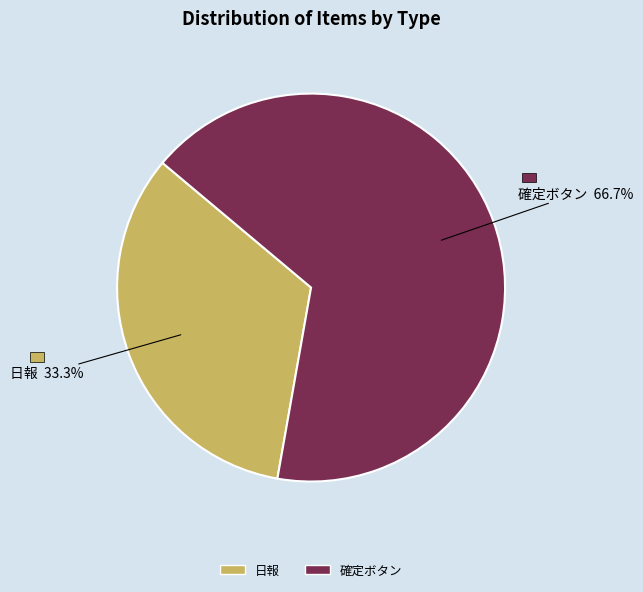

Count the number of slices in the pie.

2